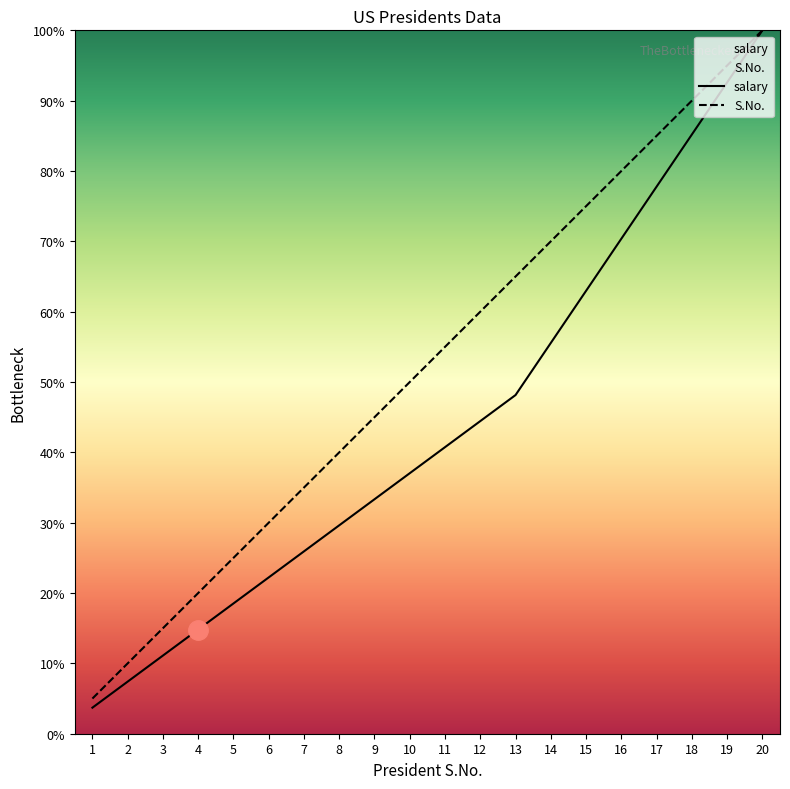

True or false: S.No. and salary intersect in this chart.

False